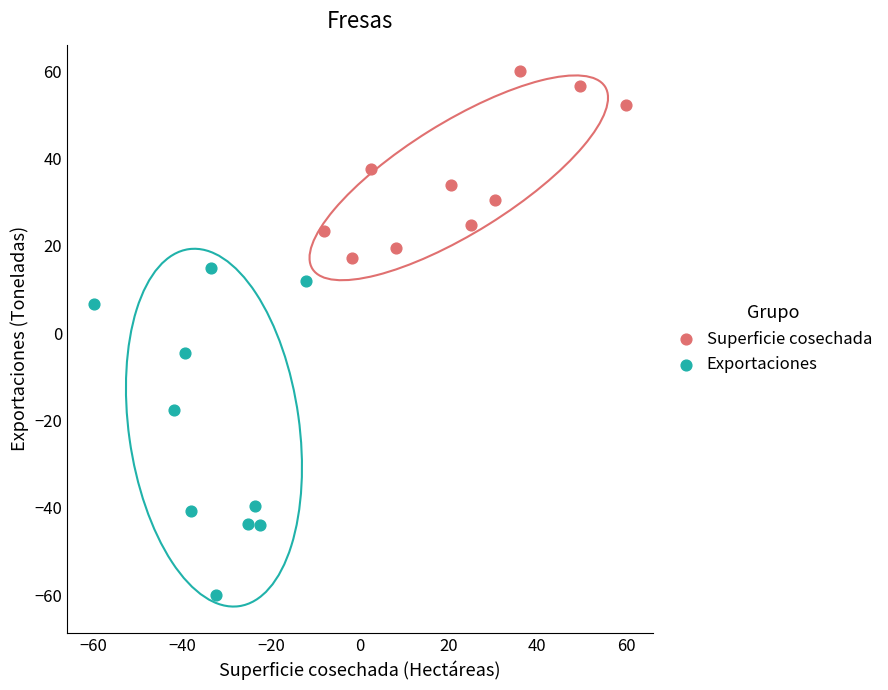

Which series reaches the minimum Y coordinate?

Exportaciones